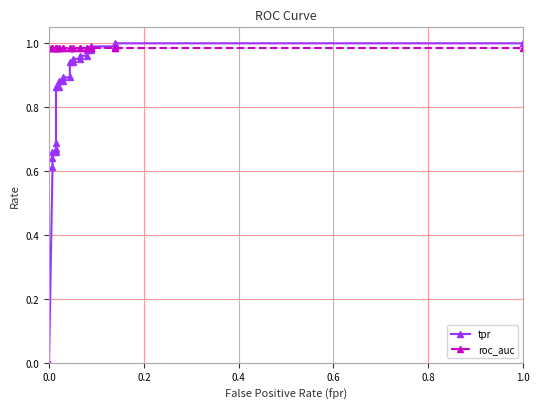

The roc_auc series shows 1.0 at 0.2. True or false?

True